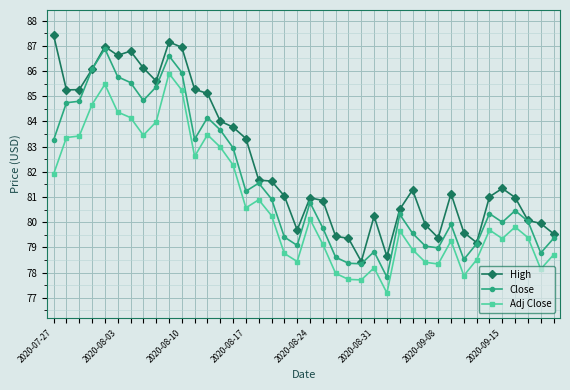

True or false: Adj Close and High cross at least once.

False